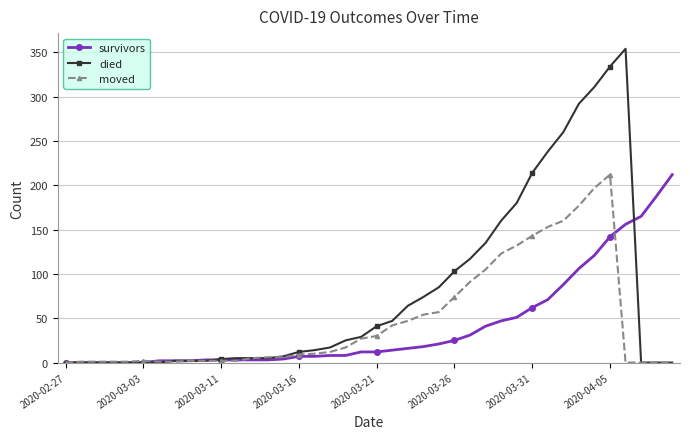

Which series has the widest spread of values?

died